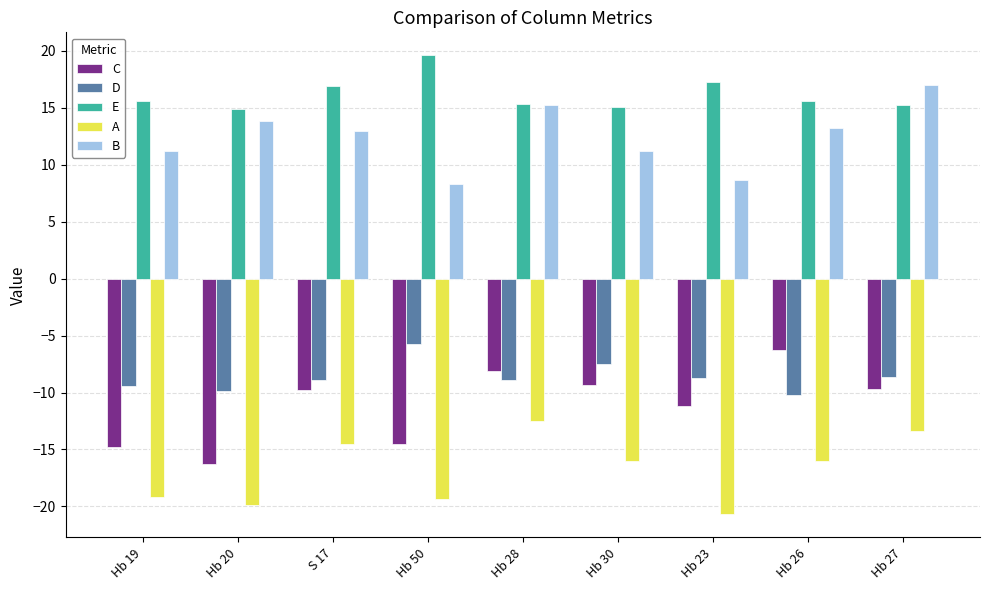

Is the value of B at S 17 greater than the value of E at Hb 23?

No